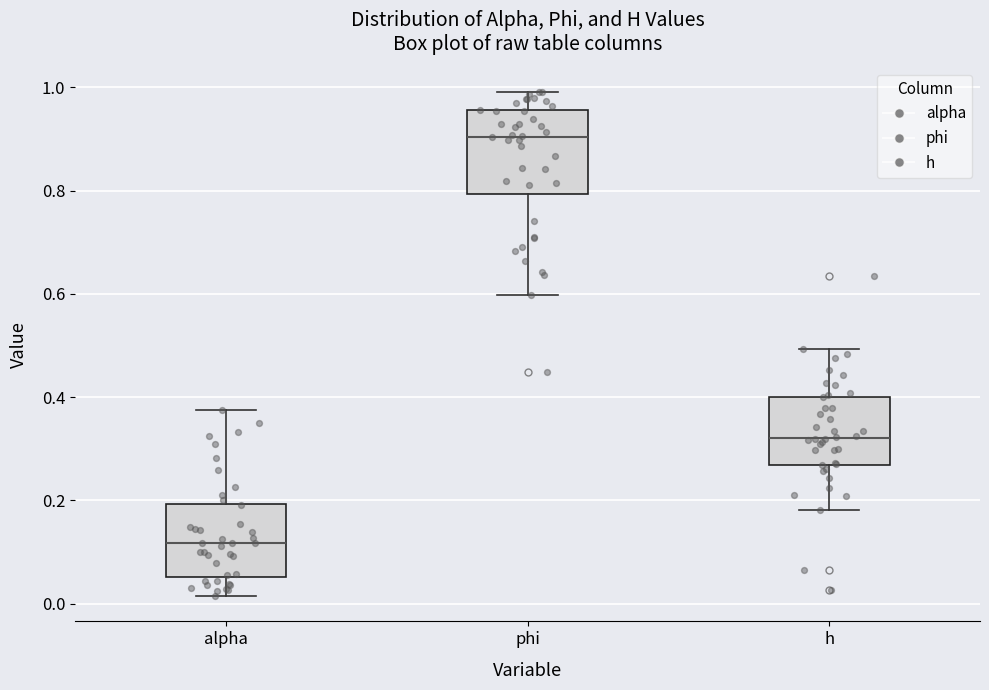

Reading left to right, transcribe this box plot: for each box, give where its median line is, the range the box spans, and where its two whiskers end, as read against the y-axis. The values are not printed on the chart, so give them approximately, as read against the axis.

alpha: median 0.12, box 0.06 to 0.20, whiskers 0.02 to 0.38
phi: median 0.90, box 0.80 to 0.96, whiskers 0.60 to 1.00
h: median 0.32, box 0.26 to 0.40, whiskers 0.18 to 0.50